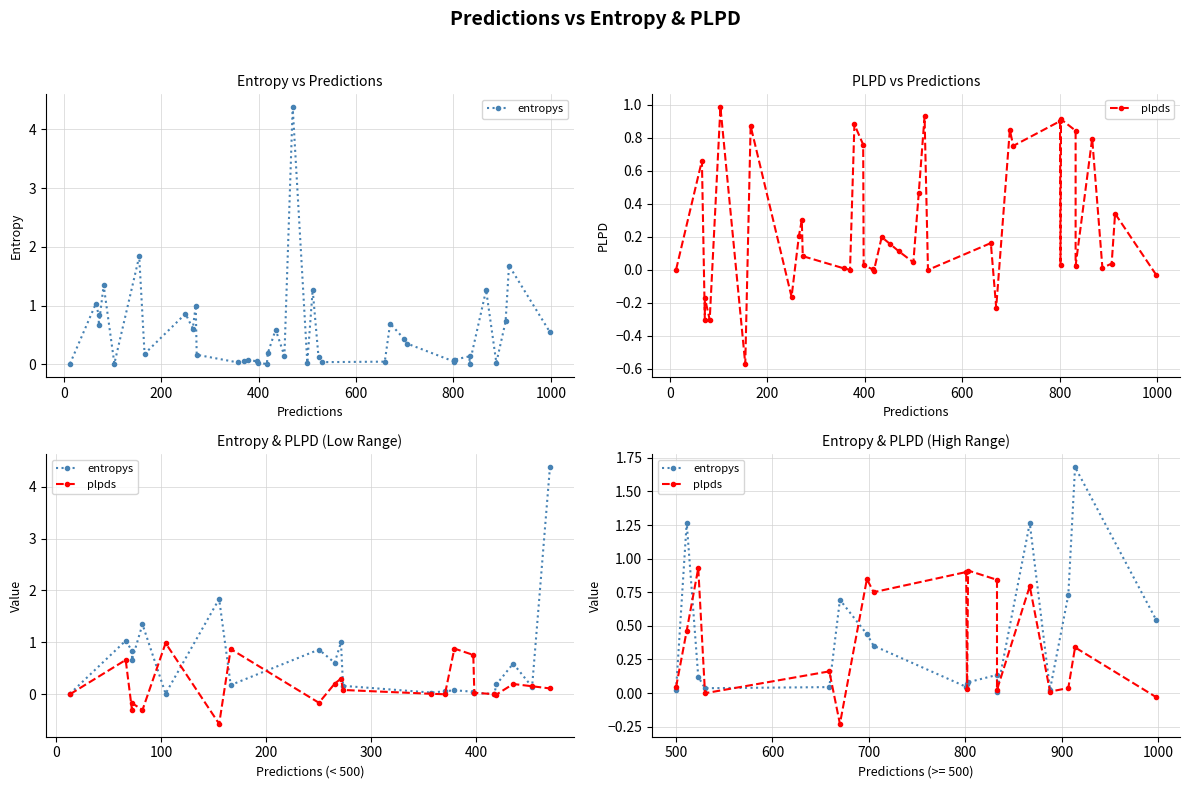

How many lines are shown in the chart?

2